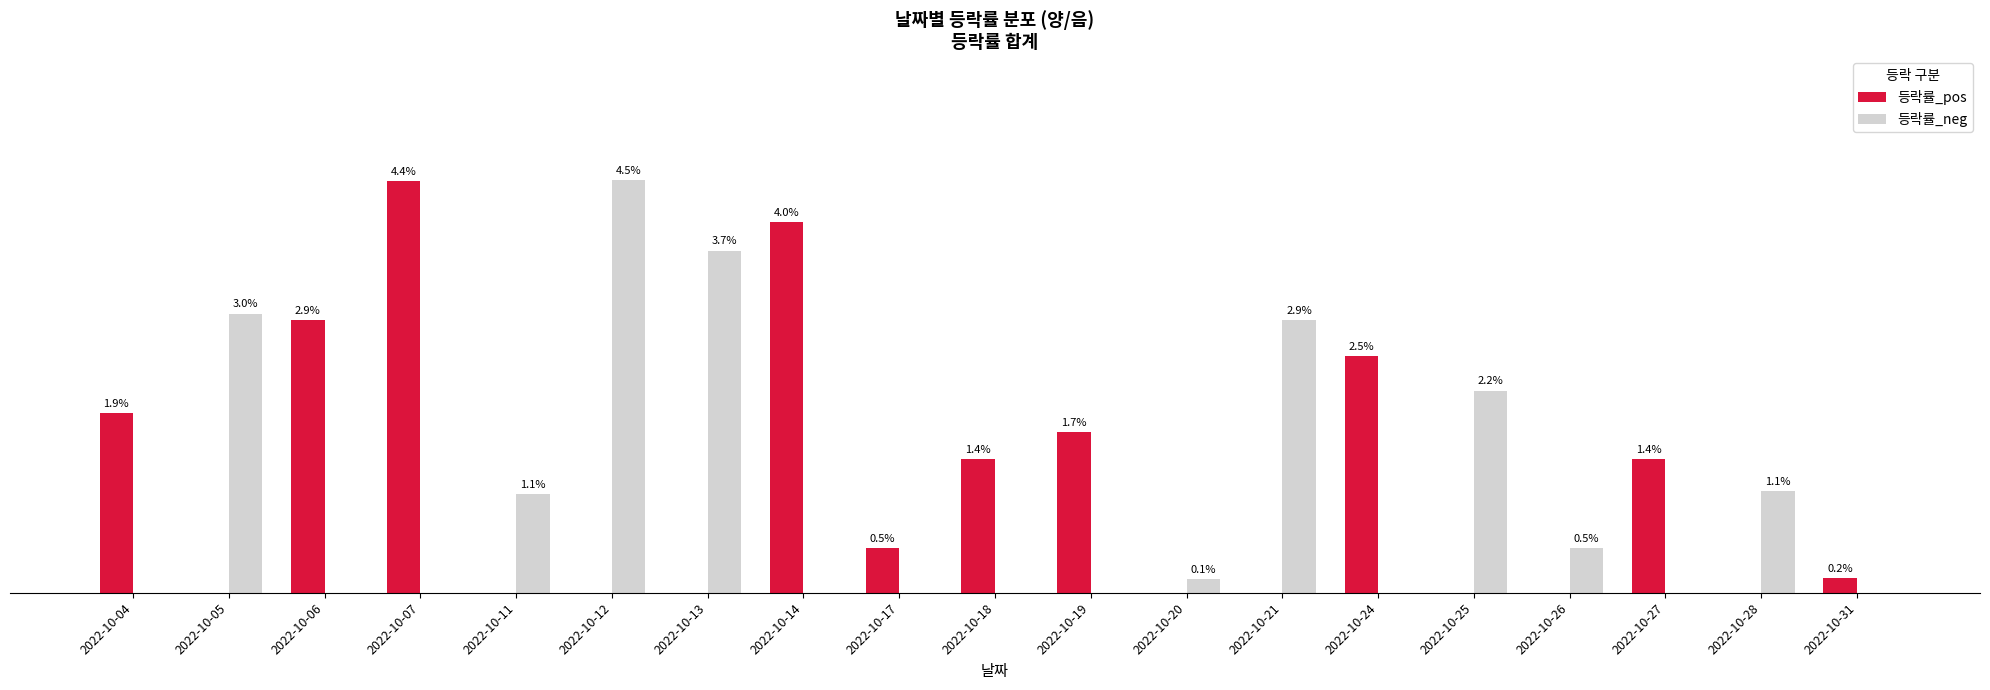

At which category is the sum across all series the highest?

2022-10-12